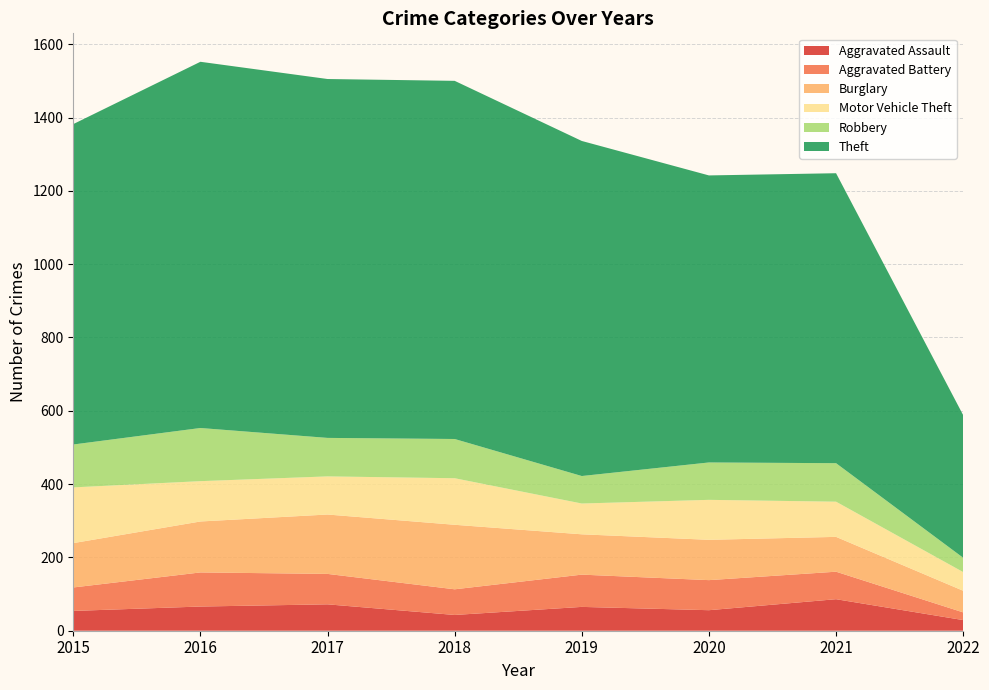

Reading left to right, list all the values displayed in this chart.

Aggravated Assault: 54	66	72	43	65	56	86	29
Aggravated Battery: 64	93	83	70	88	82	75	21
Burglary: 121	139	162	176	110	110	95	59
Motor Vehicle Theft: 152	110	104	127	84	109	96	51
Robbery: 117	145	105	107	75	102	105	39
Theft: 874	999	979	977	914	783	791	389